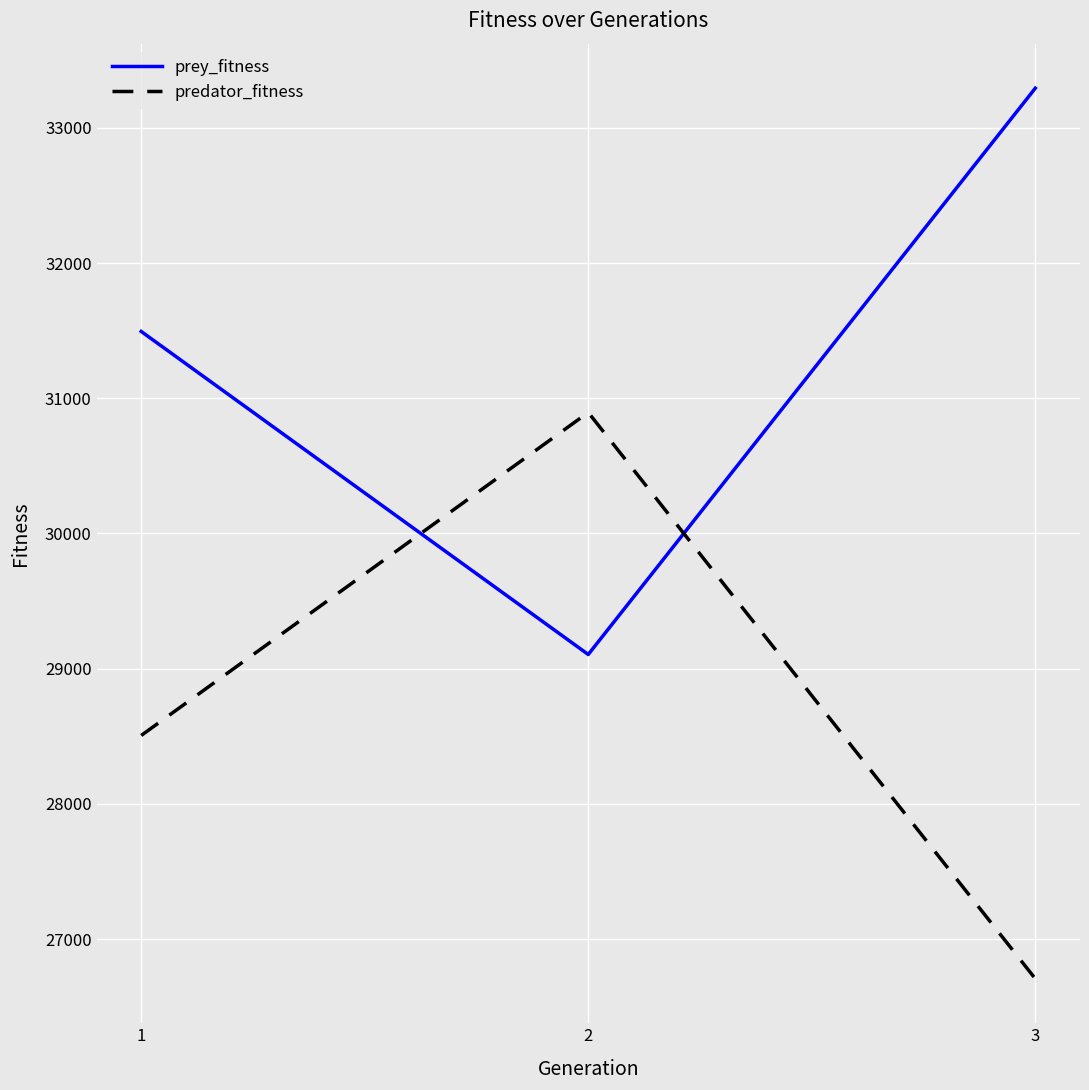

What is the sum of the prey_fitness values at 2 and 3?

62398